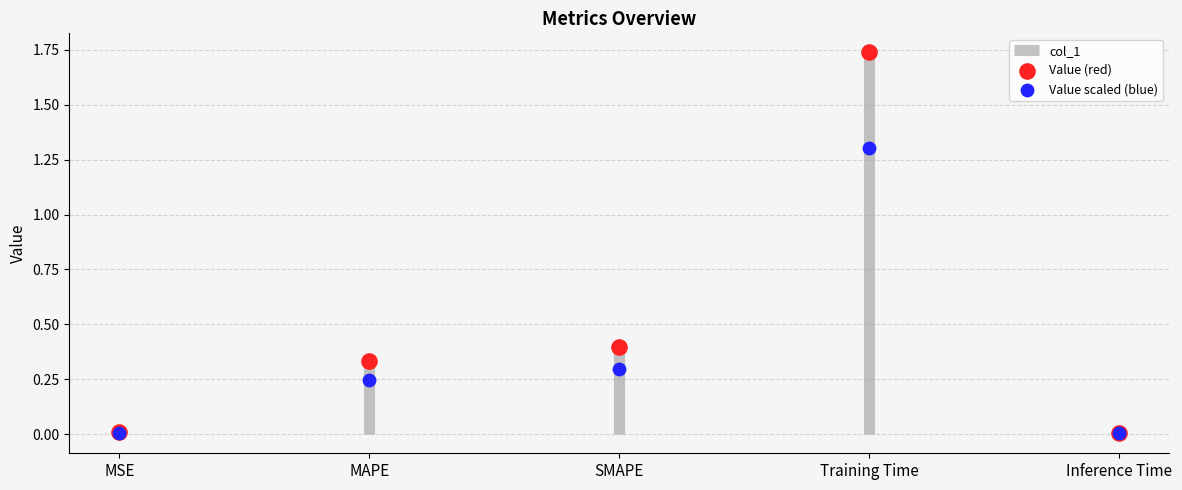

Which series contains the lowest Y value?

Value scaled (blue)